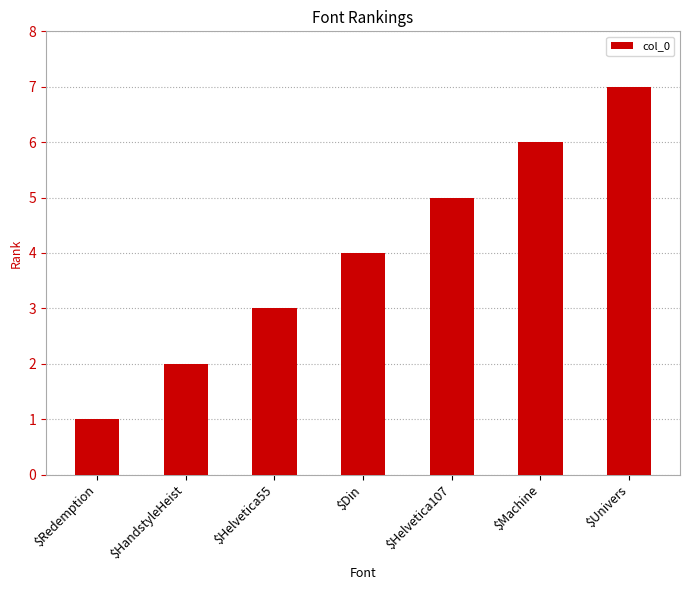

How many series are shown in this chart?

1